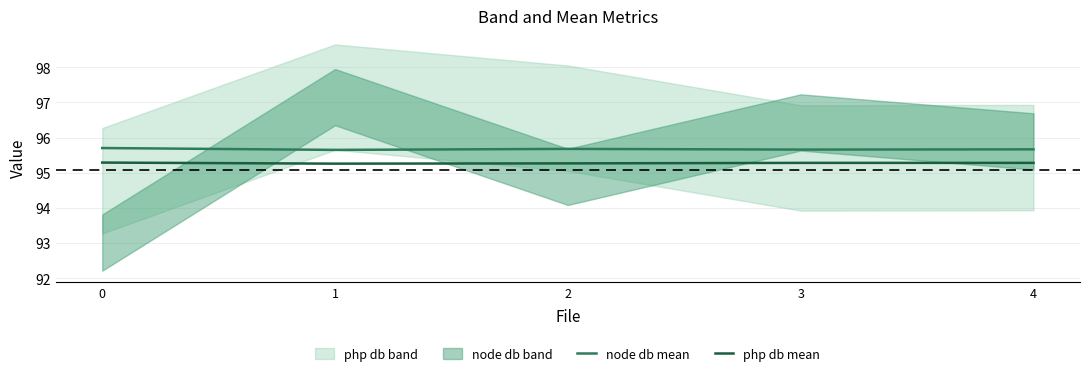

True or false: node db mean and php db mean cross at least once.

False